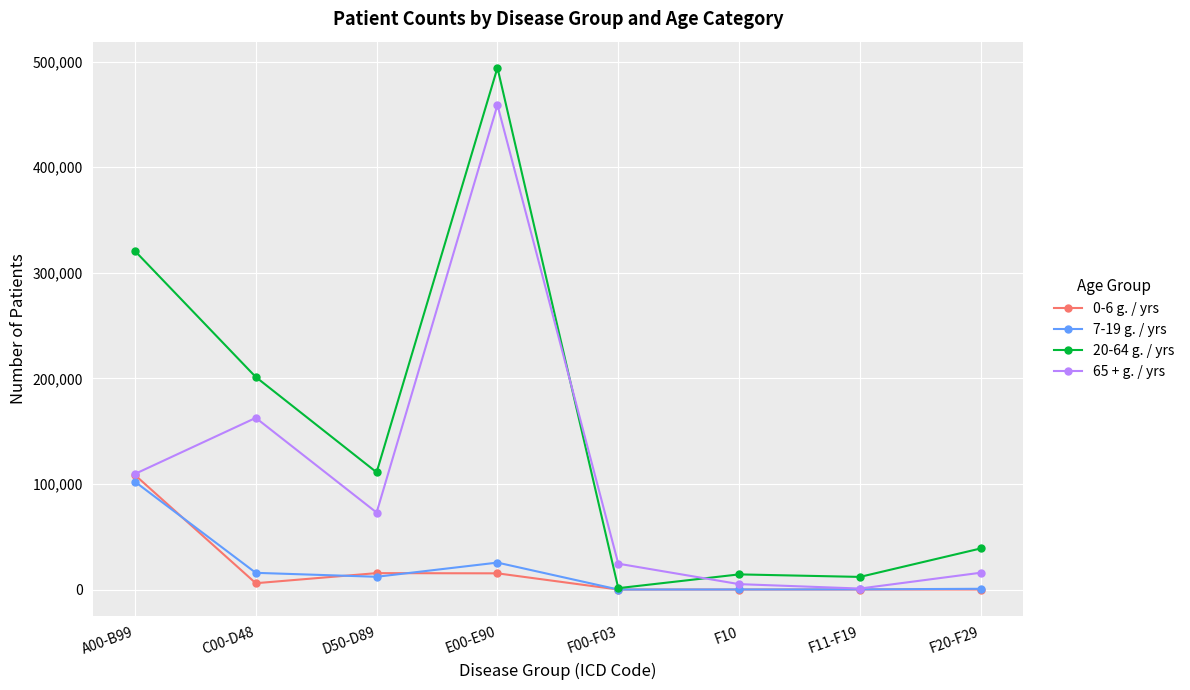

Does the chart display data point markers on the line(s)?

Yes